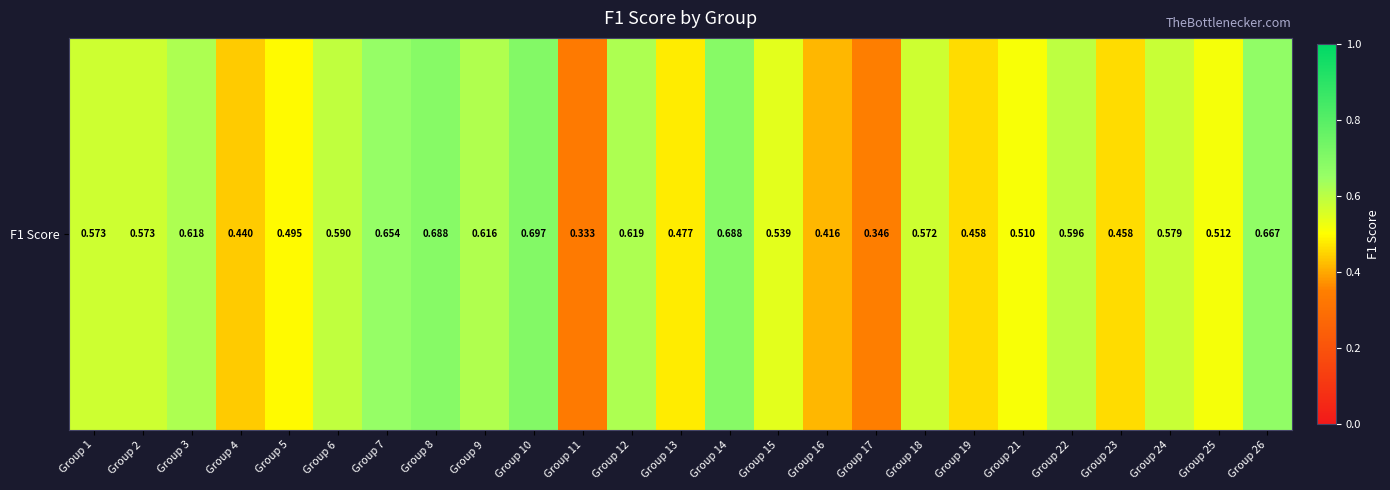

Rank the categories by value from lowest to highest.

Group 11, Group 17, Group 16, Group 4, Group 23, Group 19, Group 13, Group 5, Group 21, Group 25, Group 15, Group 18, Group 1, Group 2, Group 24, Group 6, Group 22, Group 9, Group 3, Group 12, Group 7, Group 26, Group 14, Group 8, Group 10